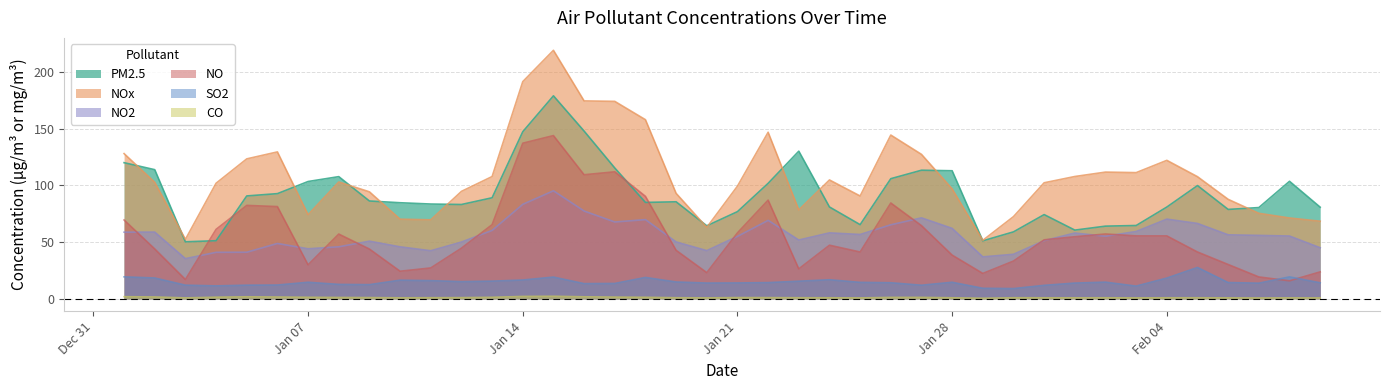

Count the number of categories in the chart.

40